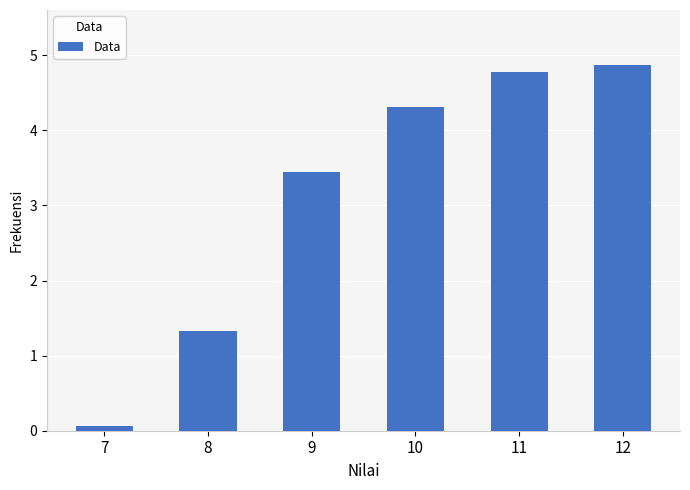

Reading right to left, list all the values displayed in this chart.

4.9	4.8	4.3	3.5	1.3	0.1